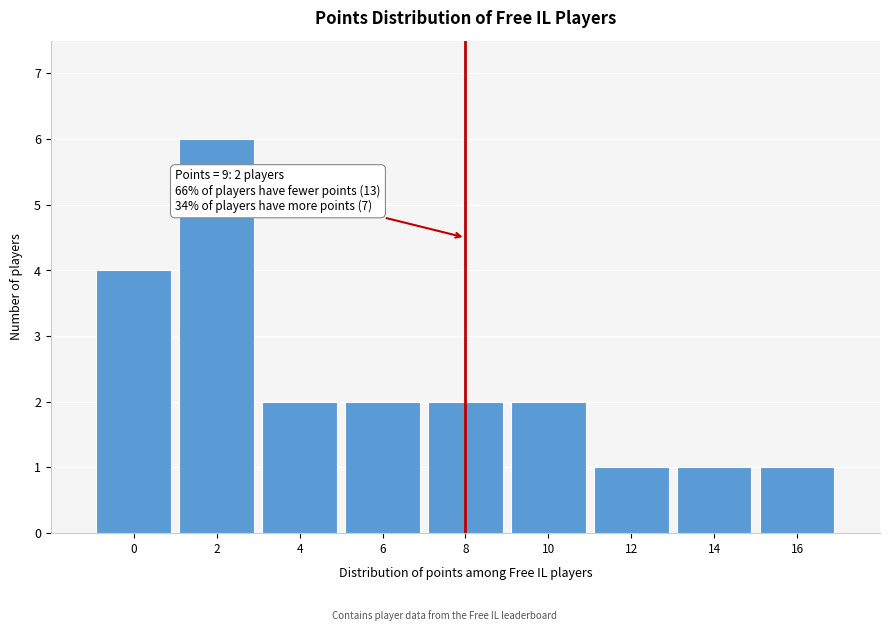

Reading right to left, transcribe all the data shown in this chart.

1	1	1	2	2	2	2	6	4